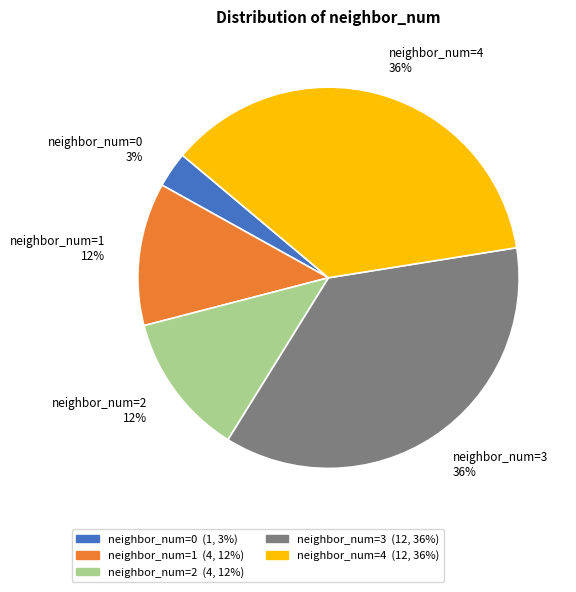

How many slices are in this pie chart?

5